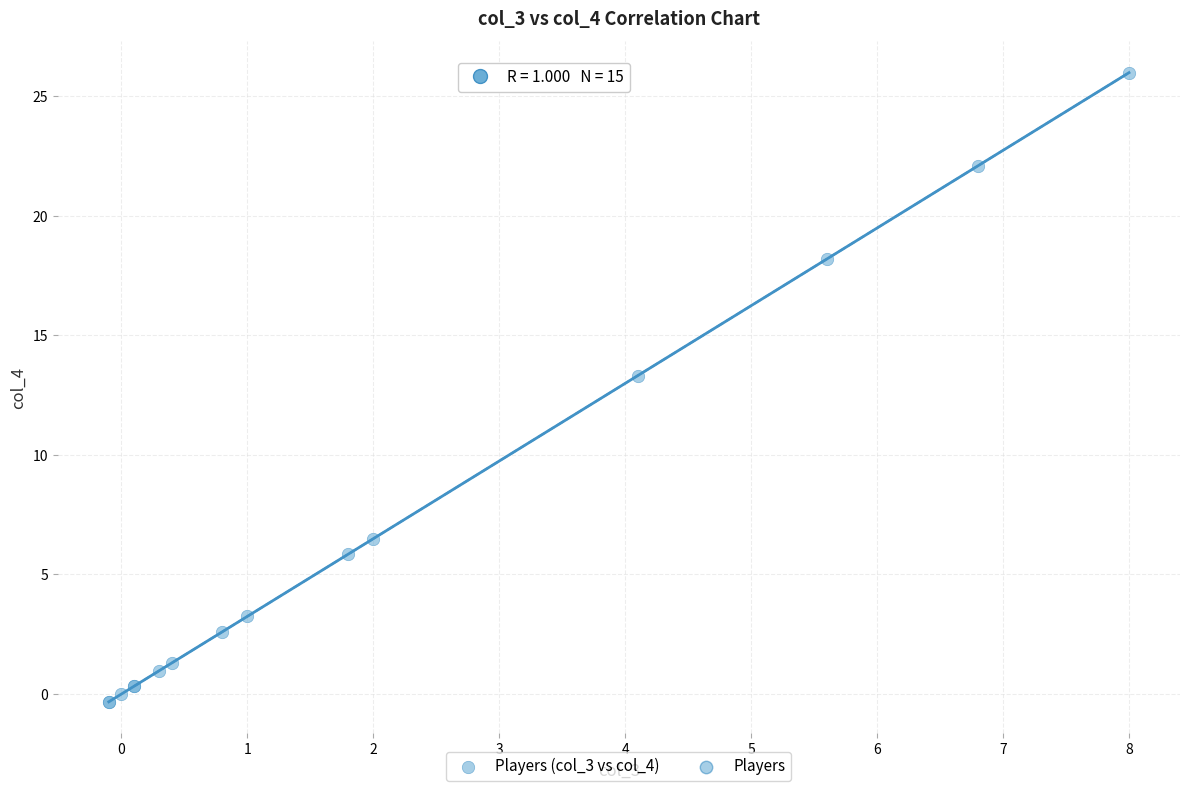

What Y value in the scatter plot is closest to 12?

13.3